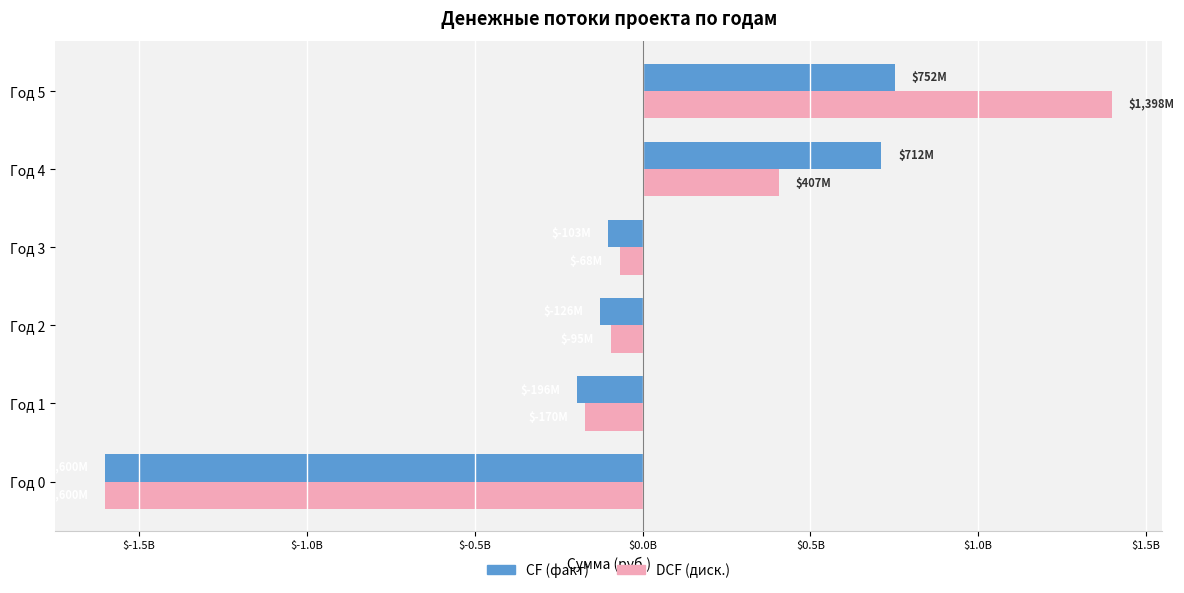

What are all the series names shown in the legend?

CF (факт), DCF (диск.)